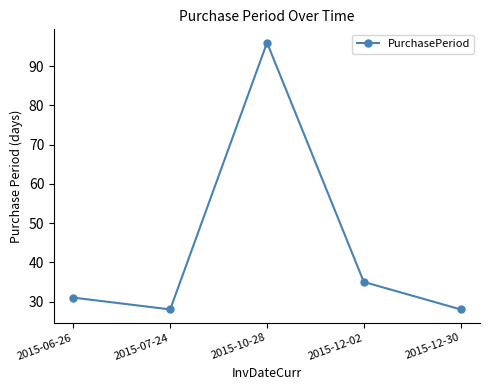

How many points are higher than both their immediate neighbors (excluding endpoints)?

1